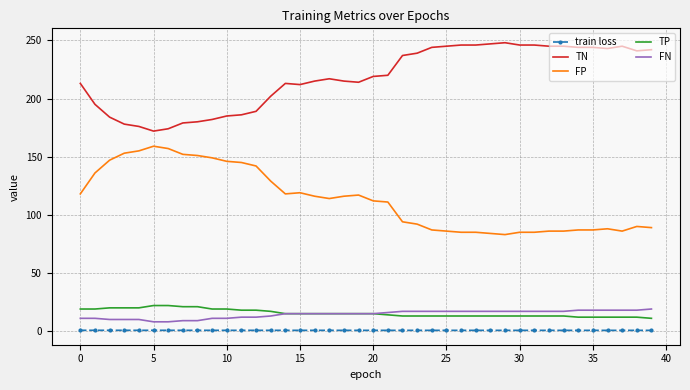

Which series has the largest total across all categories?

TN